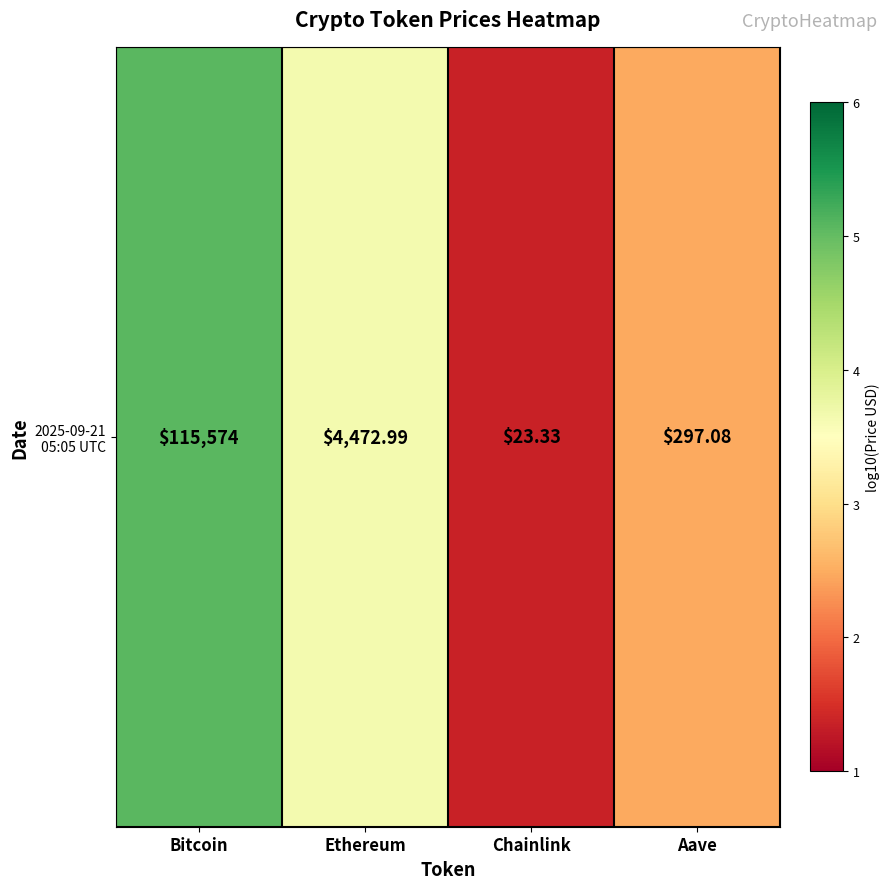

What is the maximum value shown in the chart?

5.1